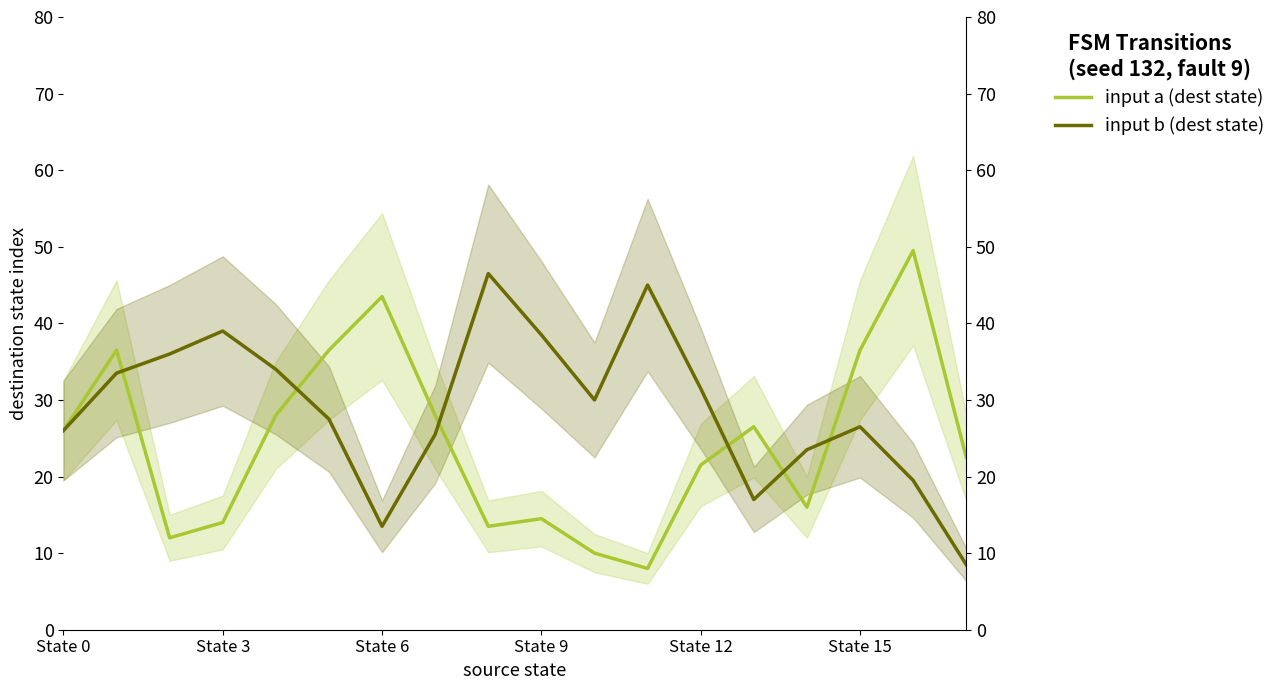

Reading left to right, list all the values displayed in this chart.

input a (dest state): 26.0	36.5	12.0	14.0	28.0	36.5	43.5	28.0	13.5	14.5	10.0	8.0	21.5	26.5	16.0	36.5	49.5	22.5
input b (dest state): 26.0	33.5	36.0	39.0	34.0	27.5	13.5	25.5	46.5	38.5	30.0	45.0	31.5	17.0	23.5	26.5	19.5	8.5